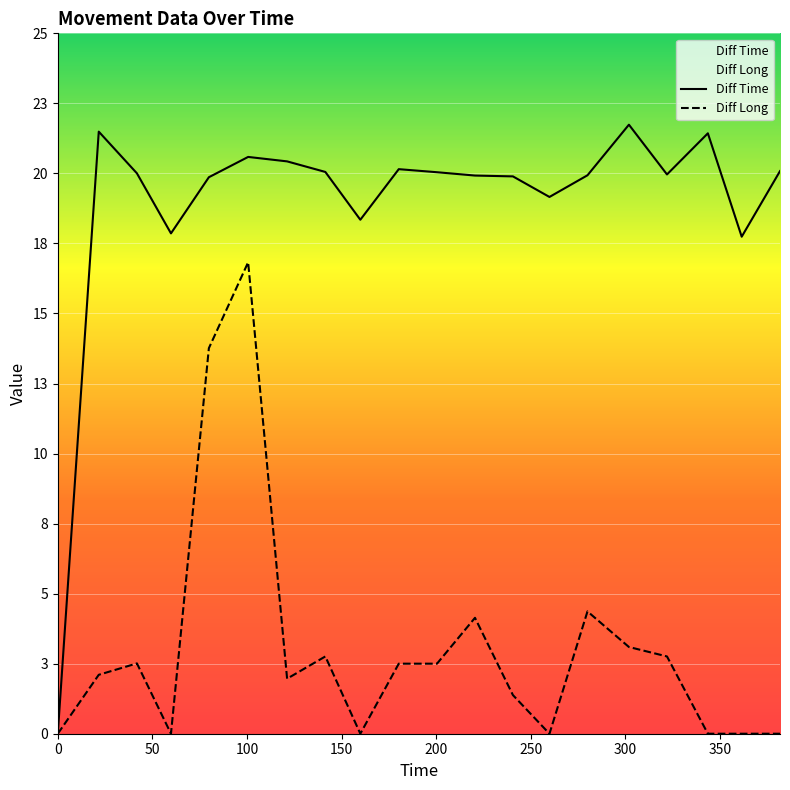

What is the total value across all series at 21.66?

23.8